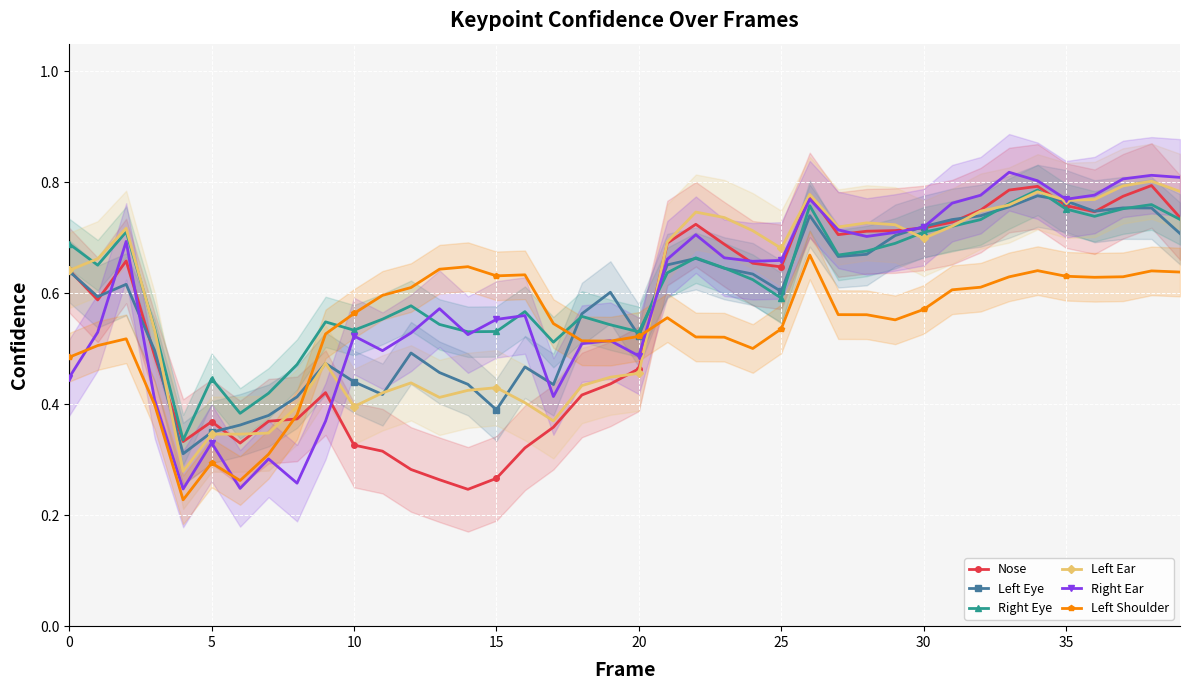

True or false: Left Ear has a value of 0.2 at 9.

False